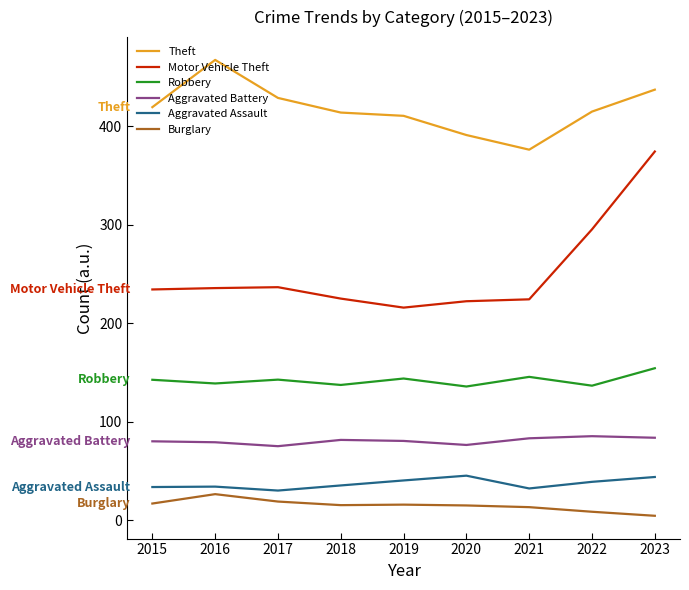

Does the chart have visible grid lines?

No